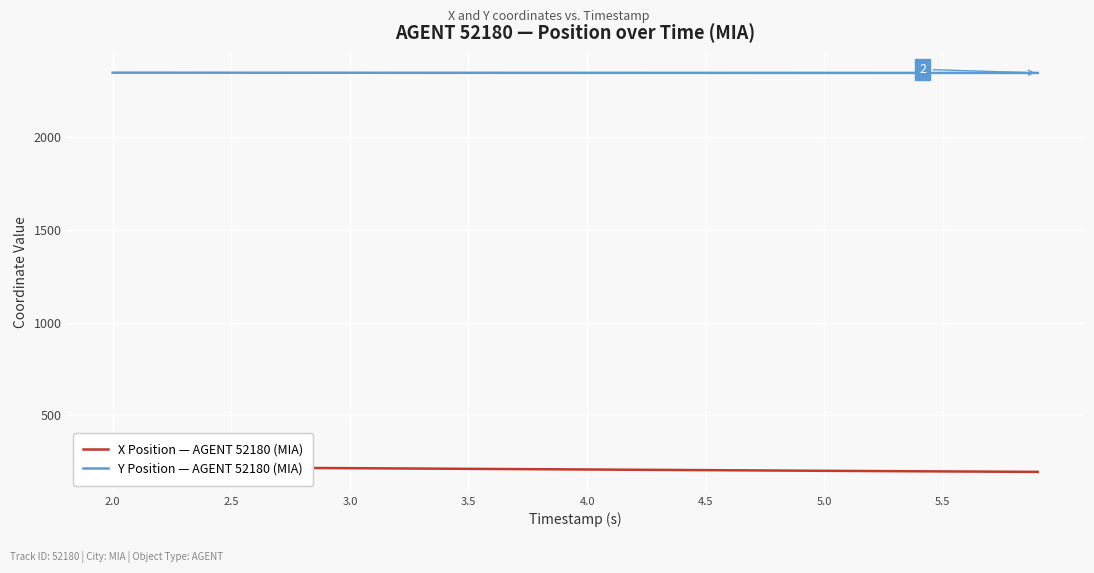

What is the average value of the X Position — AGENT 52180 (MIA) series?

209.5